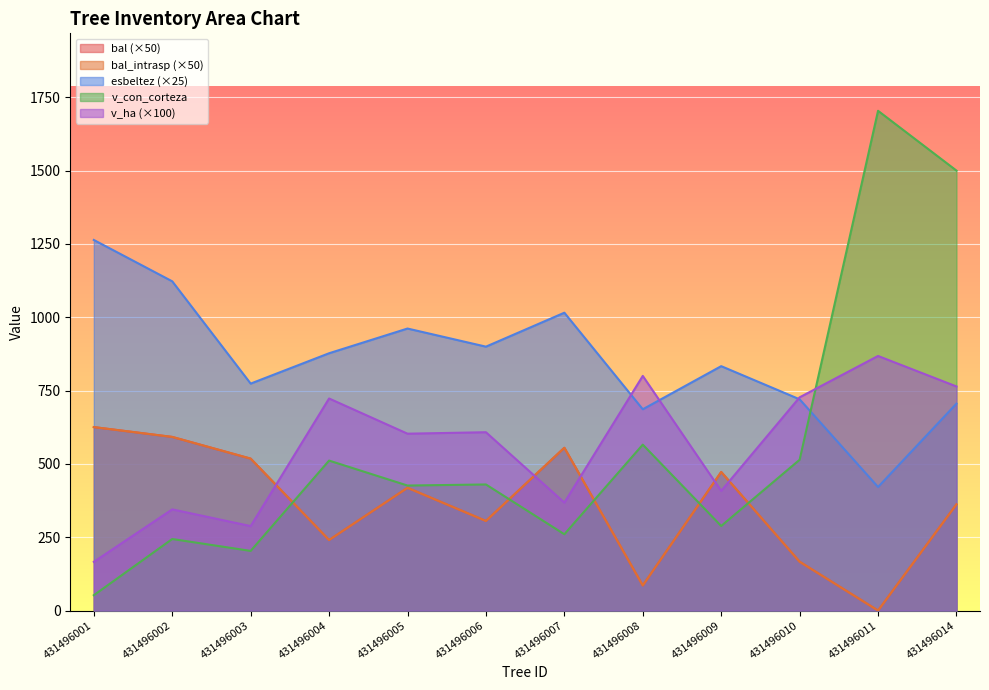

How many lines are shown in the chart?

5